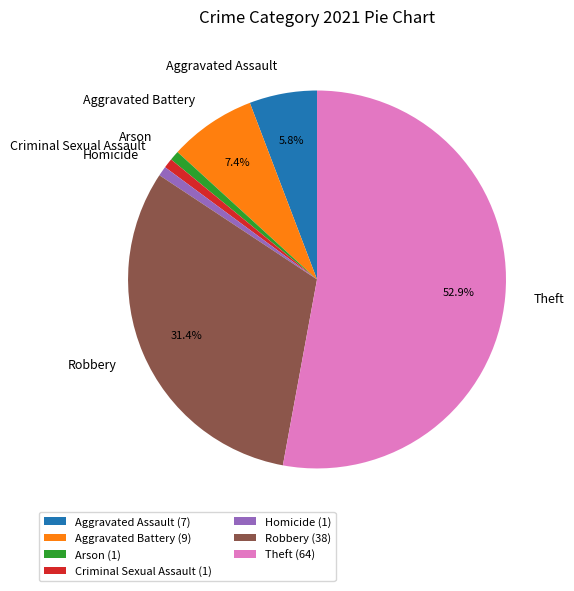

To the nearest percent, what is the average slice percentage?

14%